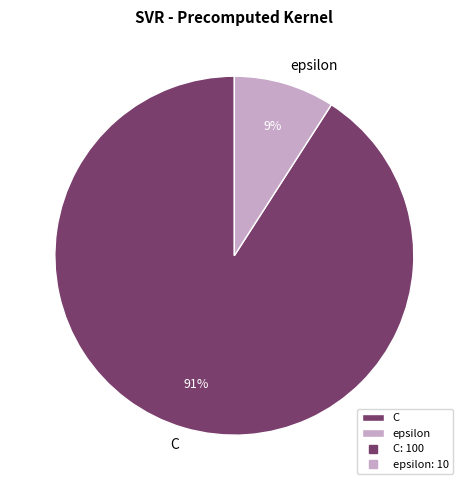

Which slice is the smallest?

epsilon